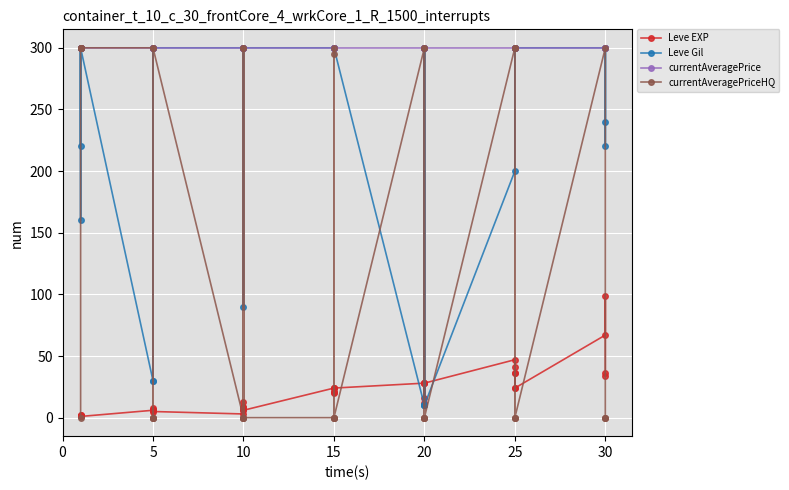

True or false: Leve Gil and currentAveragePriceHQ cross at least once.

True